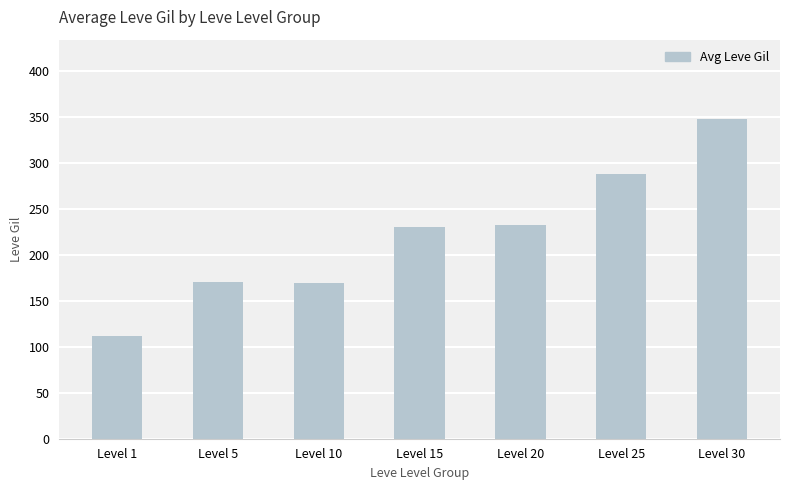

Is it true that the value at Level 10 is 221?

False